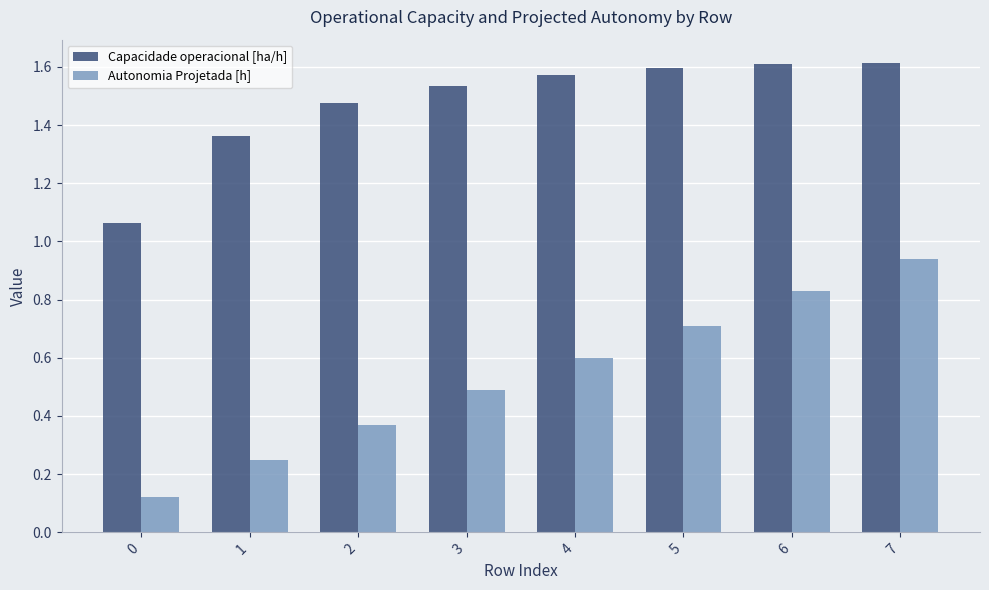

How many Capacidade operacional [ha/h] values are between 1 and 2?

8